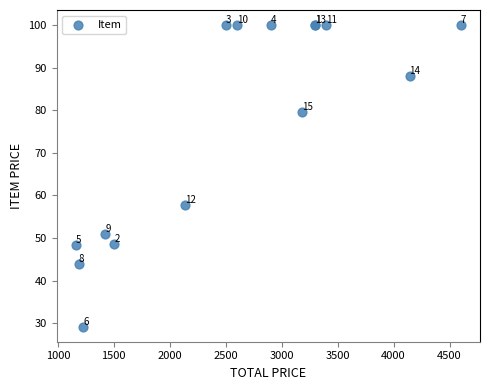

What Y value in the scatter plot is closest to 64?

57.7